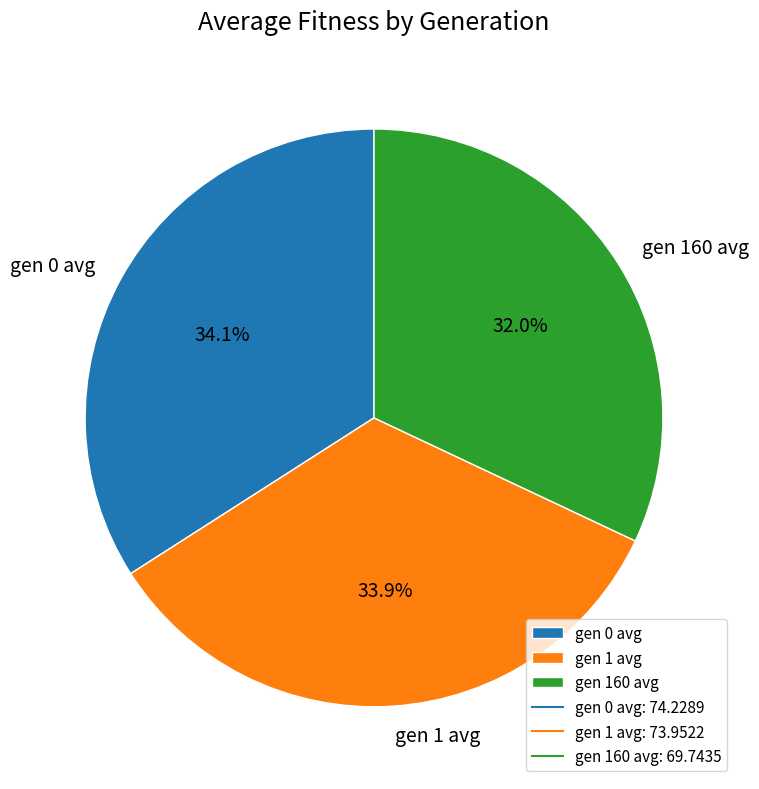

How many slices are in this pie chart?

3